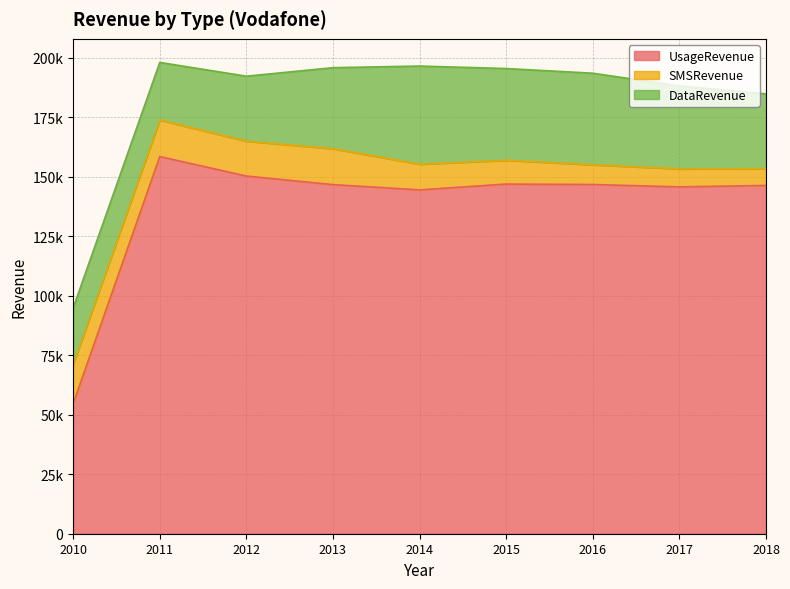

Reading left to right, what are all the values shown in this chart?

UsageRevenue: 2010=54672.7	2011=158546.0	2012=150350.0	2013=146740.0	2014=144526.0	2015=146984.0	2016=146792.0	2017=145790.0	2018=146393.0
SMSRevenue: 2010=16547.7	2011=15317.3	2012=14646.0	2013=15092.4	2014=10785.1	2015=9998.5	2016=8279.3	2017=7560.0	2018=7064.4
DataRevenue: 2010=23688.5	2011=24257.0	2012=27335.8	2013=34065.0	2014=41277.2	2015=38560.9	2016=38504.6	2017=34895.4	2018=31434.5